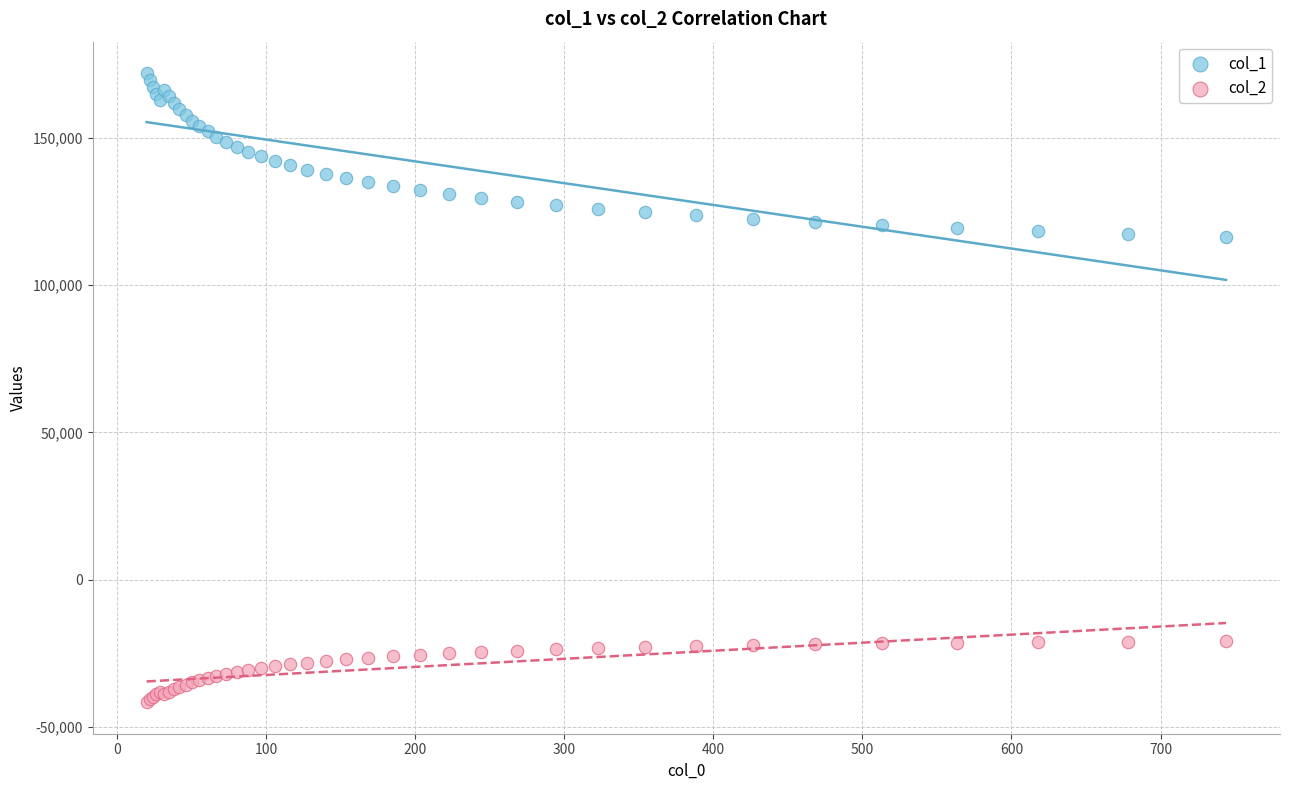

Which series reaches the minimum Y coordinate?

col_2